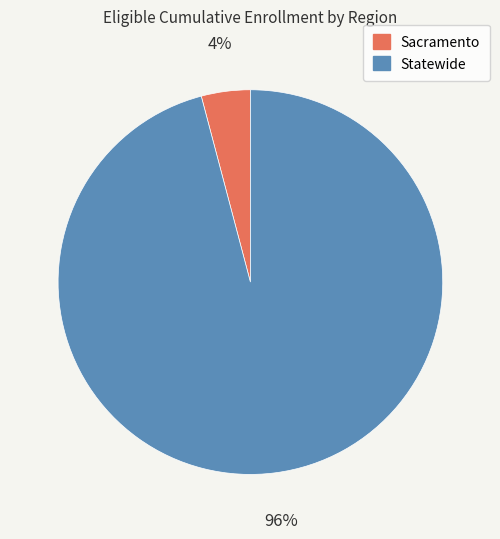

Is it true that Sacramento is 15% of the pie?

False